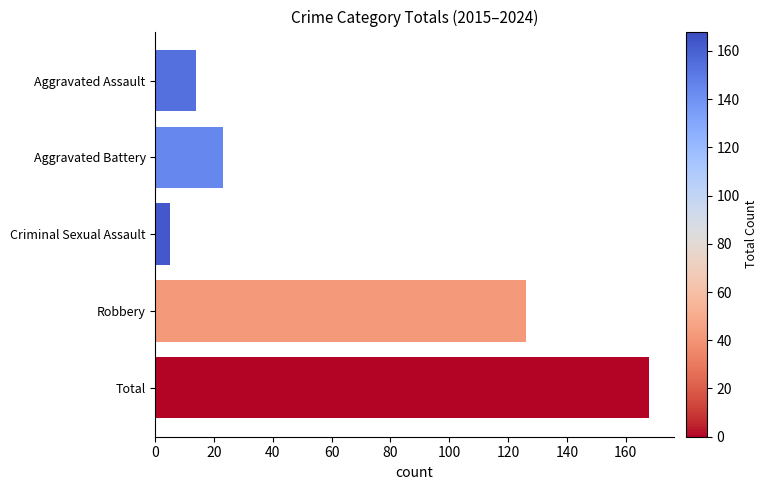

What position from the bottom is Aggravated Battery?

4